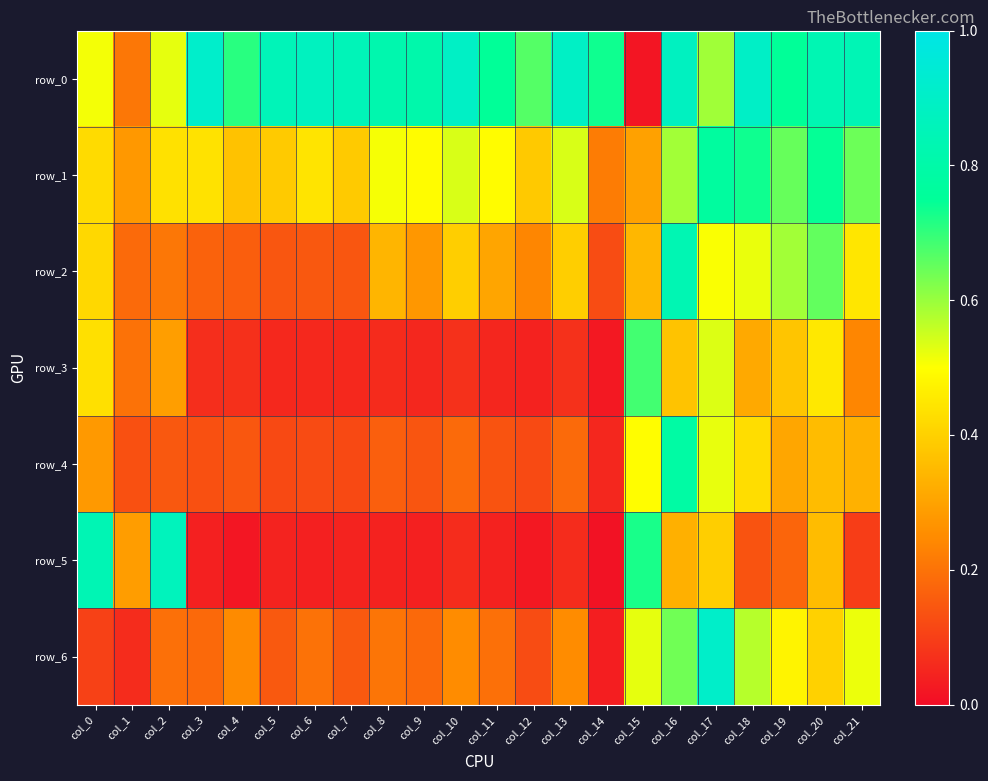

The value of row_0 at col_18 is 0.5. True or false?

False